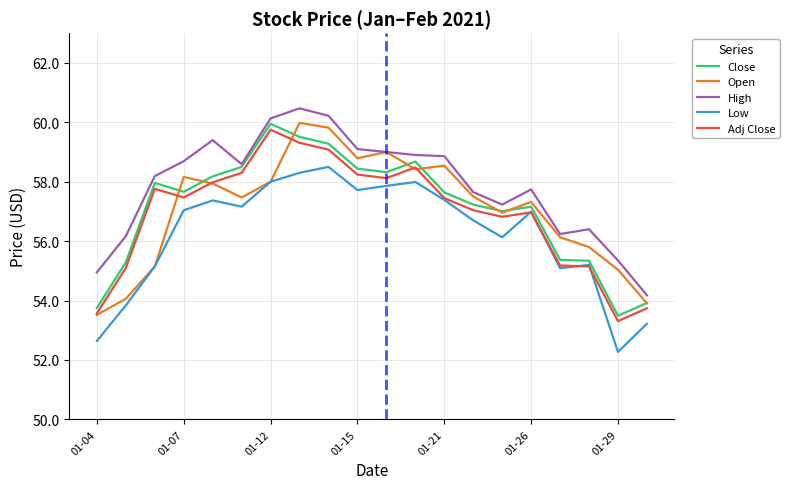

What is the maximum value shown in the chart?

60.5